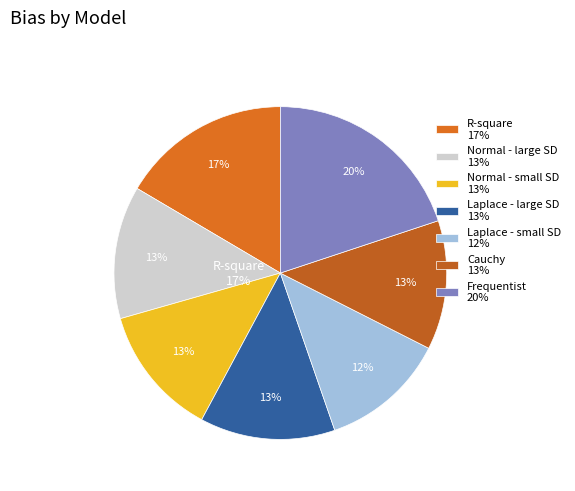

Is Normal - large SD the majority of the pie?

No